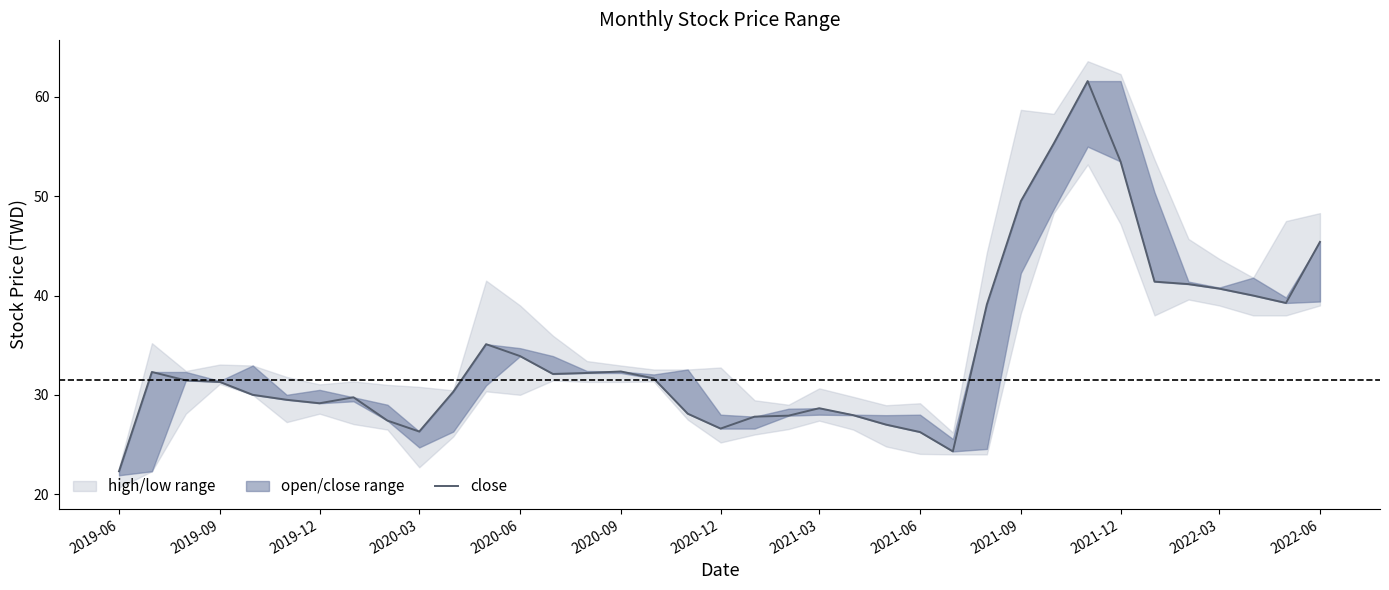

What is the difference between the values at 2021-12 and 27?

19.2